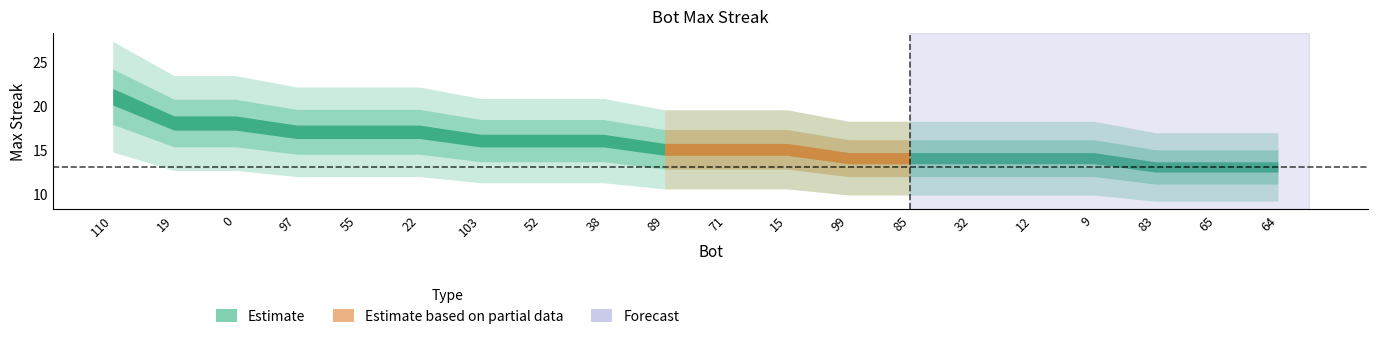

What is the change in value from 103 to 89?

-1